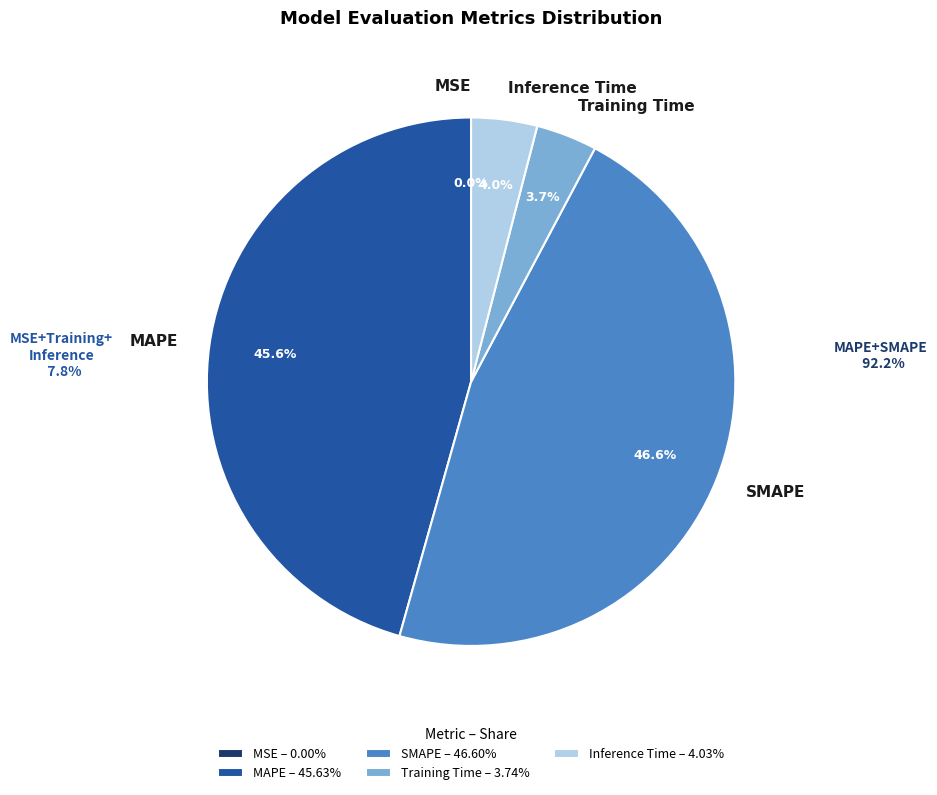

To the nearest percent, what is the average slice percentage?

20%